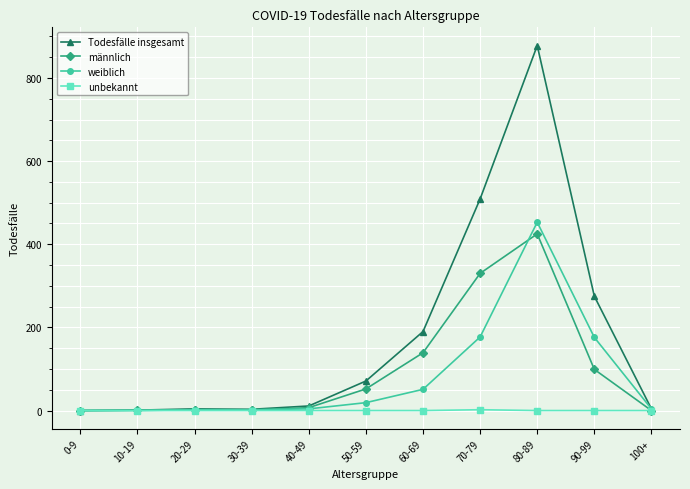

What is the spread (max minus min) of values at 10-19?

1